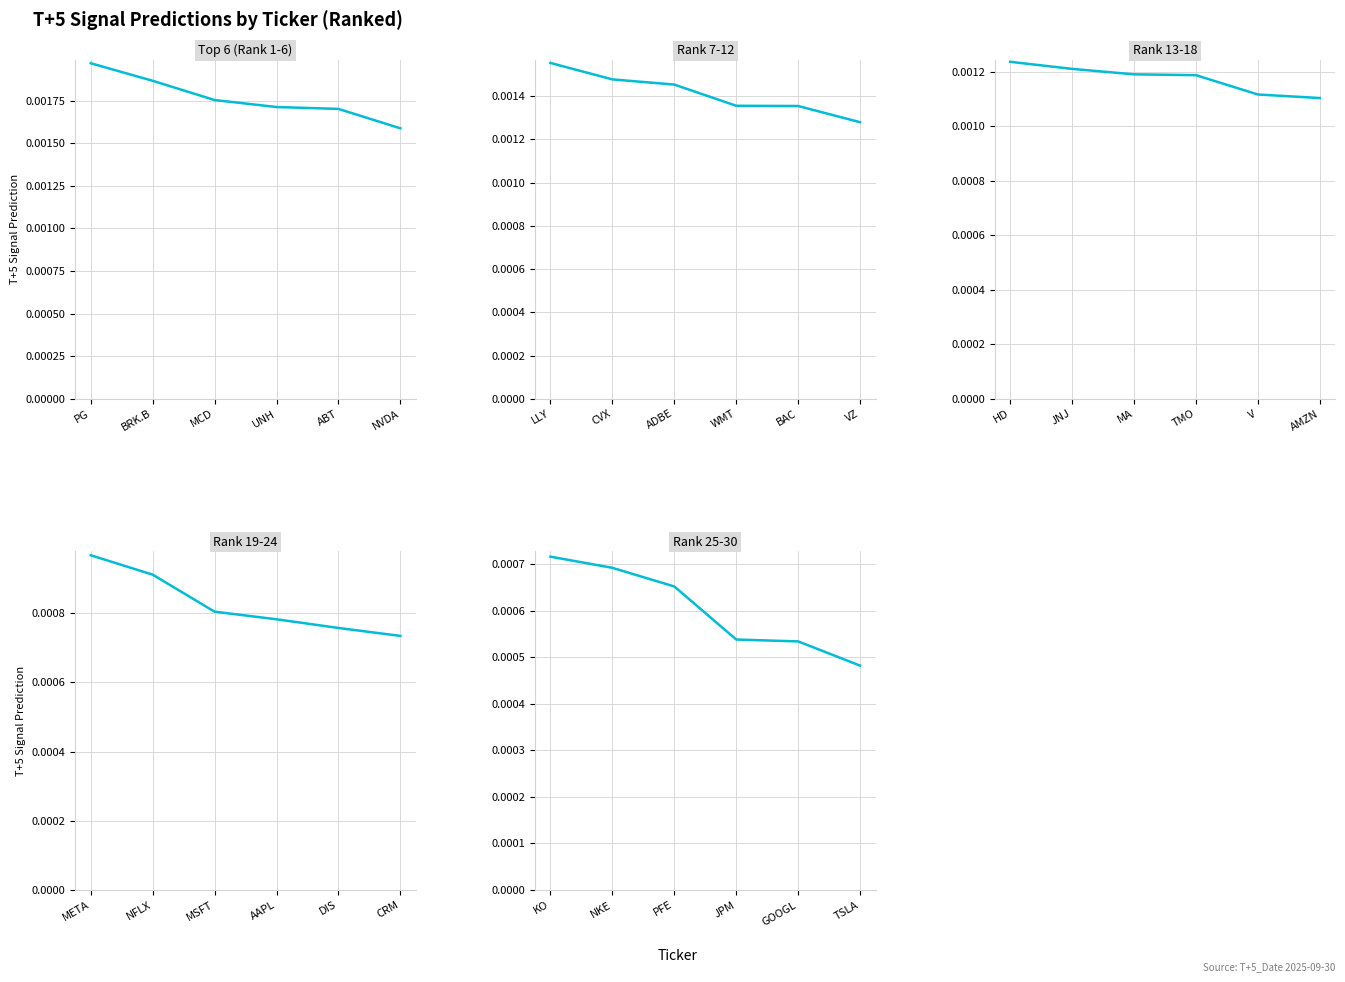

How many Rank 13-18 values are between 0 and 1?

6